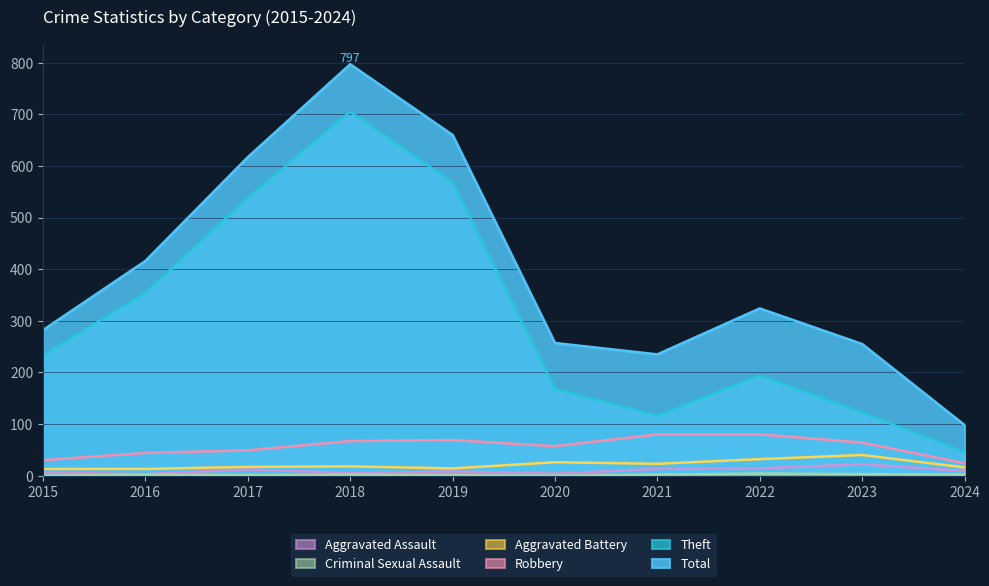

Which has a higher value, 2017 or 2023?

2017